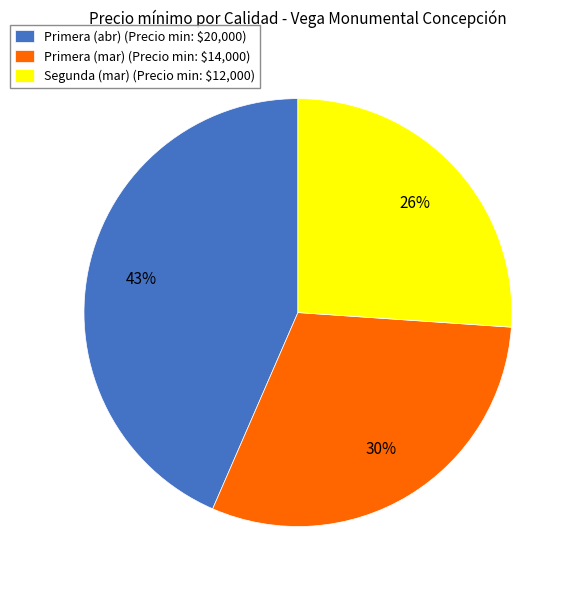

Is it true that Primera (abr) (Precio min: $20,000) is 50% of the pie?

False